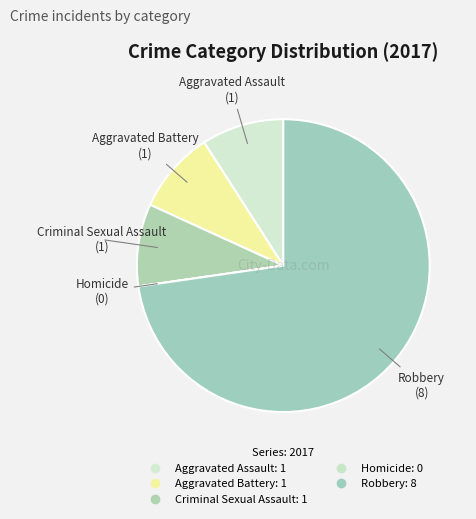

The Robbery slice represents 78% of the pie. True or false?

False